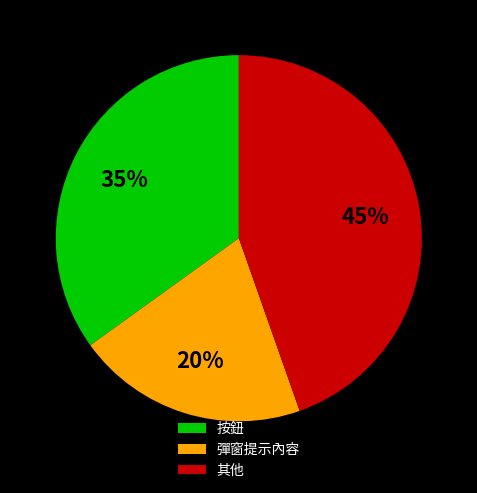

Is it true that 彈窗提示內容 is 20% of the pie?

True